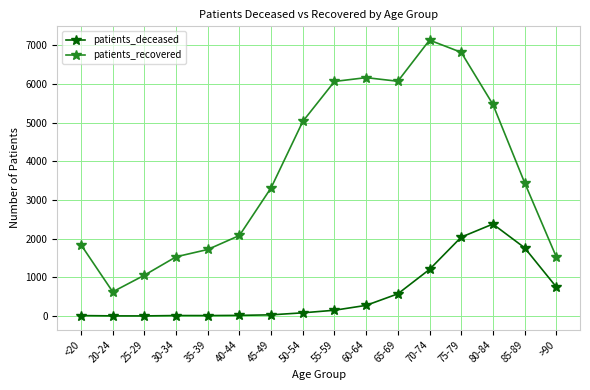

How many interior local valleys does the patients_recovered series have?

2